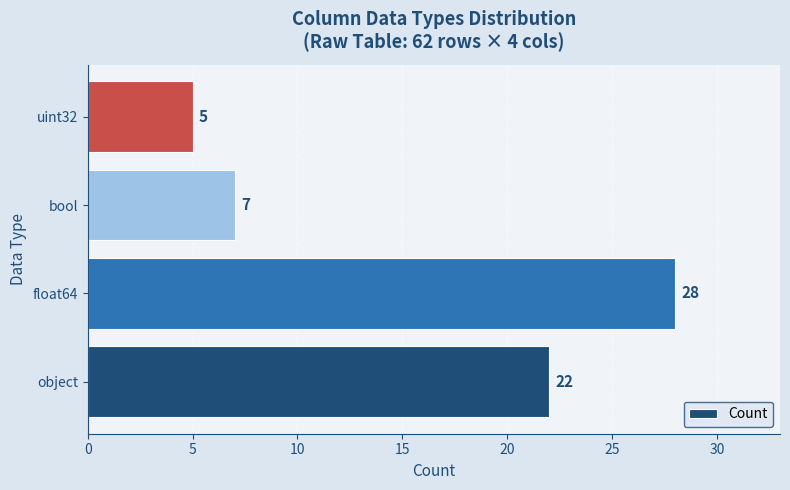

Read the value at object.

22